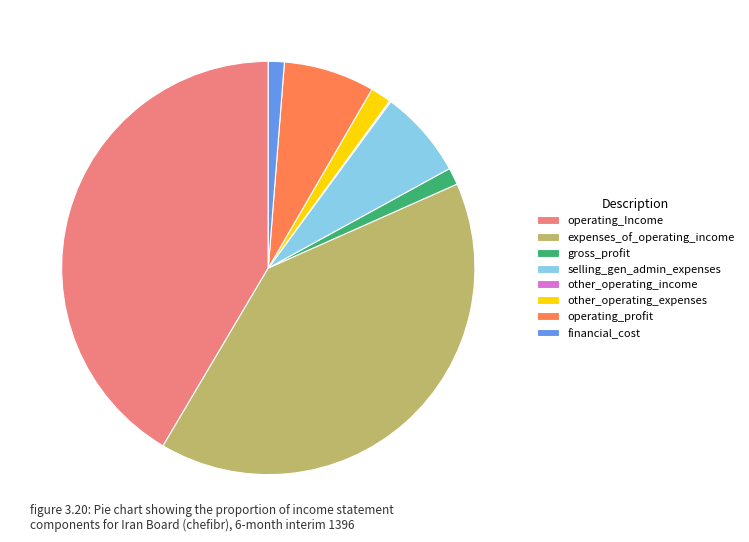

Does any single category account for the majority?

No